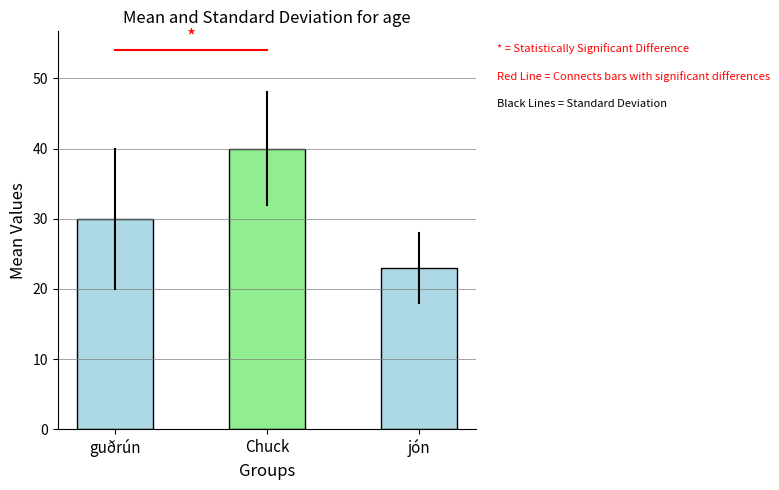

What is the label of the 3rd bar from the right?

guðrún